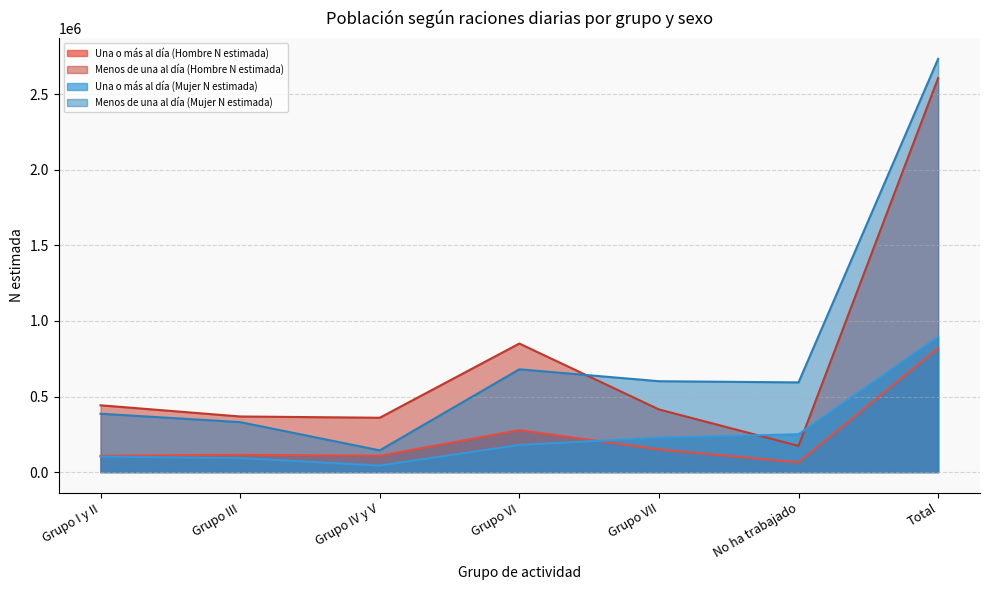

Reading left to right, what are all the values shown in this chart?

Una o más al día (Hombre N estimada): Grupo I y II=107487	Grupo III=114027	Grupo IV y V=107739	Grupo VI=277662	Grupo VII=149677	No ha trabajado=64044	Total=820636
Menos de una al día (Hombre N estimada): Grupo I y II=441876	Grupo III=367825	Grupo IV y V=359510	Grupo VI=850679	Grupo VII=414508	No ha trabajado=173184	Total=2607582
Una o más al día (Mujer N estimada): Grupo I y II=102358	Grupo III=91937	Grupo IV y V=43218	Grupo VI=179444	Grupo VII=227336	No ha trabajado=250260	Total=894553
Menos de una al día (Mujer N estimada): Grupo I y II=386053	Grupo III=330557	Grupo IV y V=143533	Grupo VI=680073	Grupo VII=601230	No ha trabajado=593449	Total=2734895